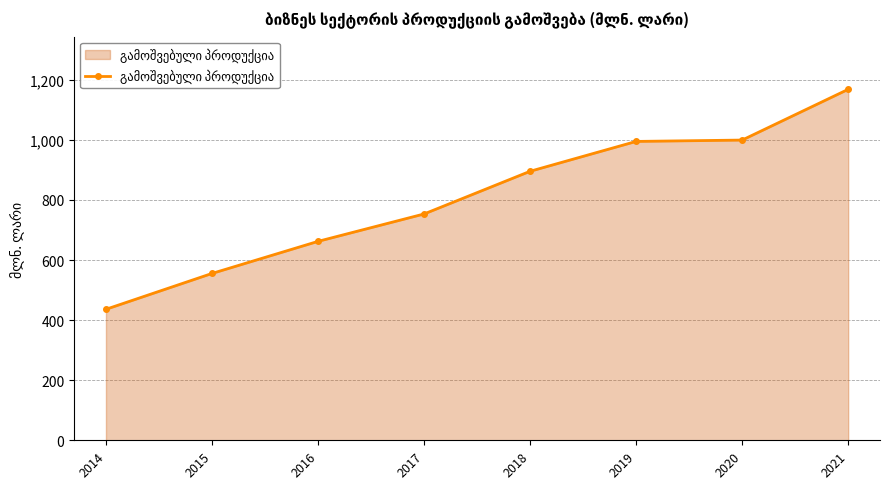

True or false: the data shows 1794.9 at 2021.

False